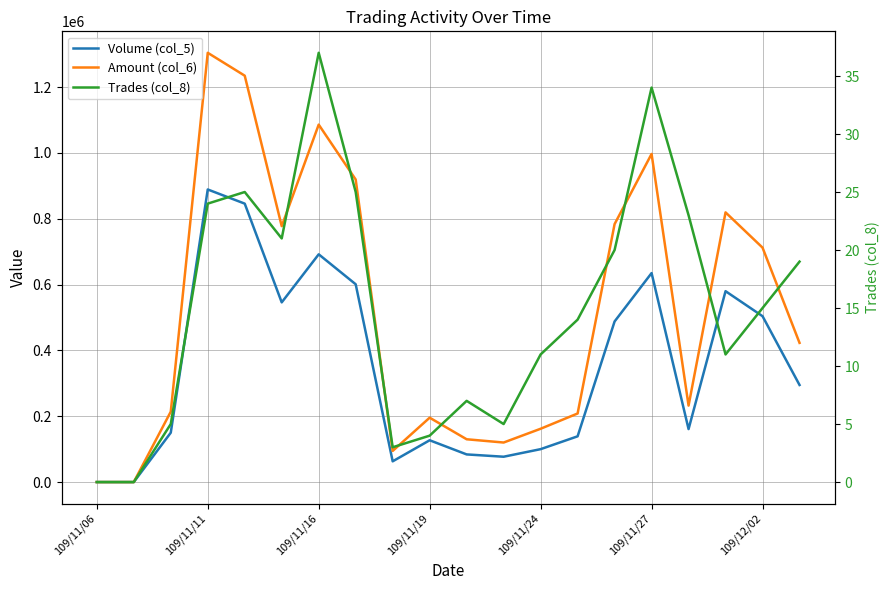

What is the average value of the Amount (col_6) series?

520716